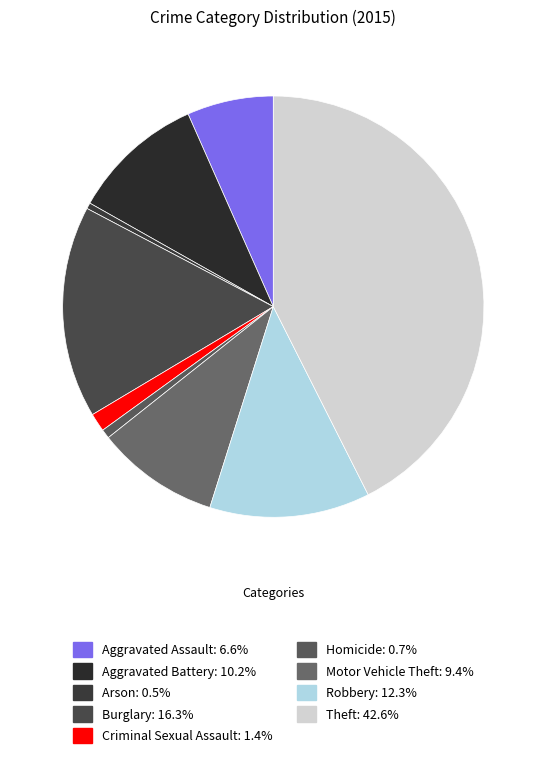

Rank the categories by value from highest to lowest.

Theft, Burglary, Robbery, Aggravated Battery, Motor Vehicle Theft, Aggravated Assault, Criminal Sexual Assault, Homicide, Arson